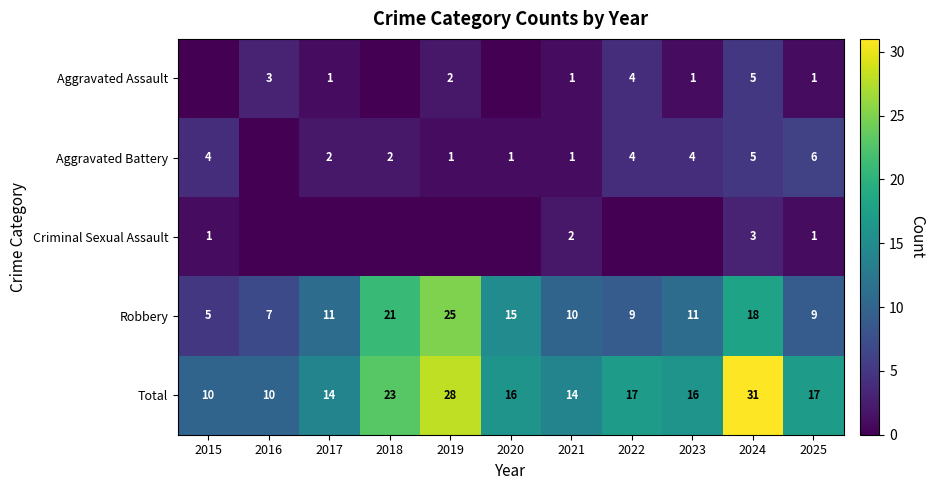

What is the average value of the Total series?

18